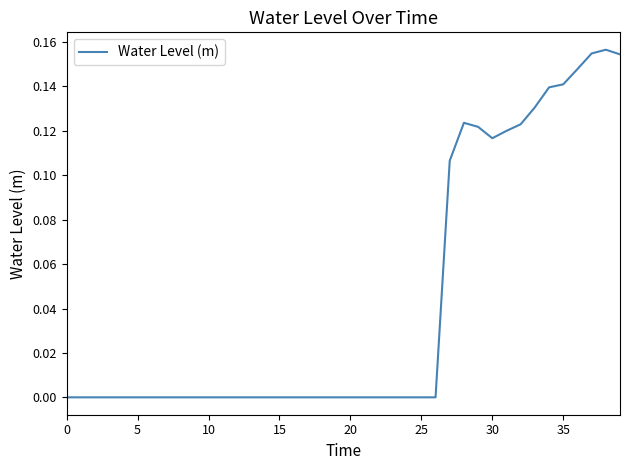

How many lines are shown in the chart?

1